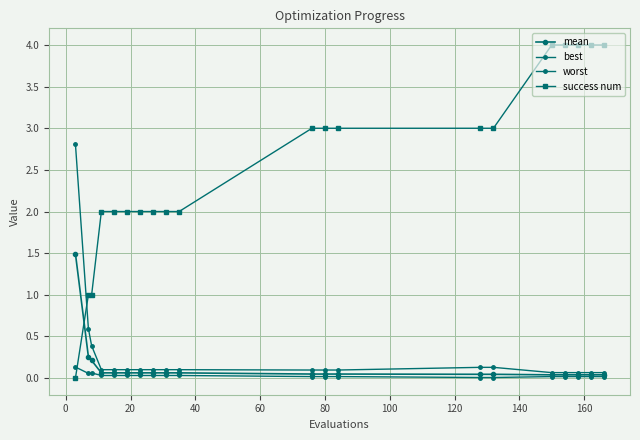

True or false: best and worst cross at least once.

False